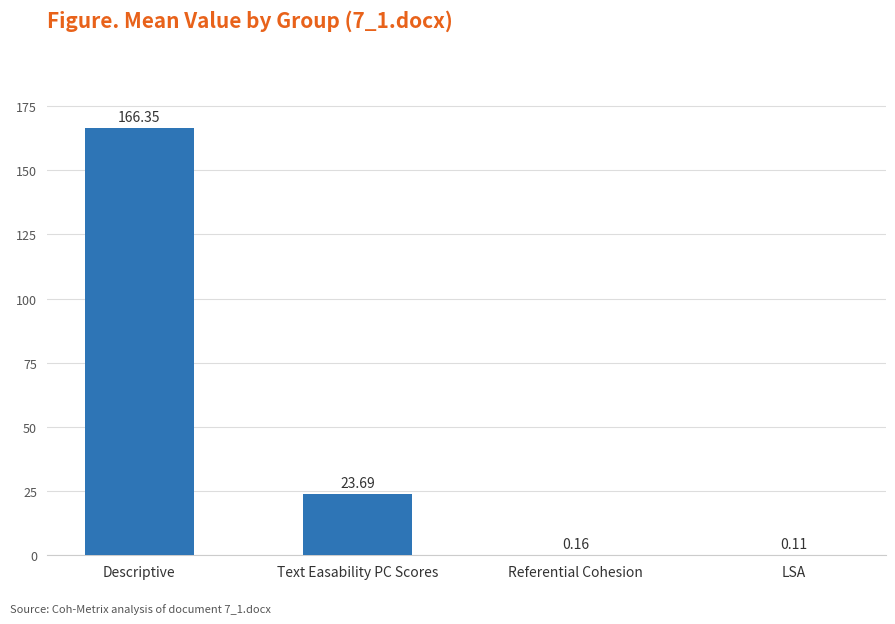

What is the sum of all values?

190.3